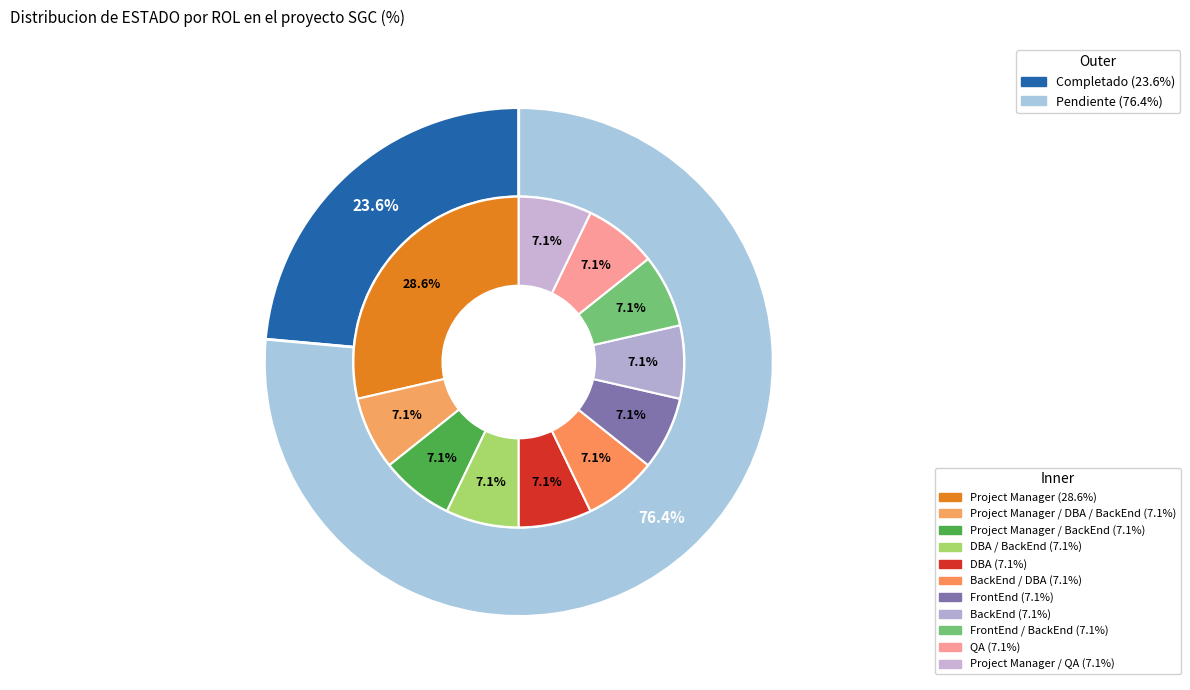

Is QA the majority of the pie?

No